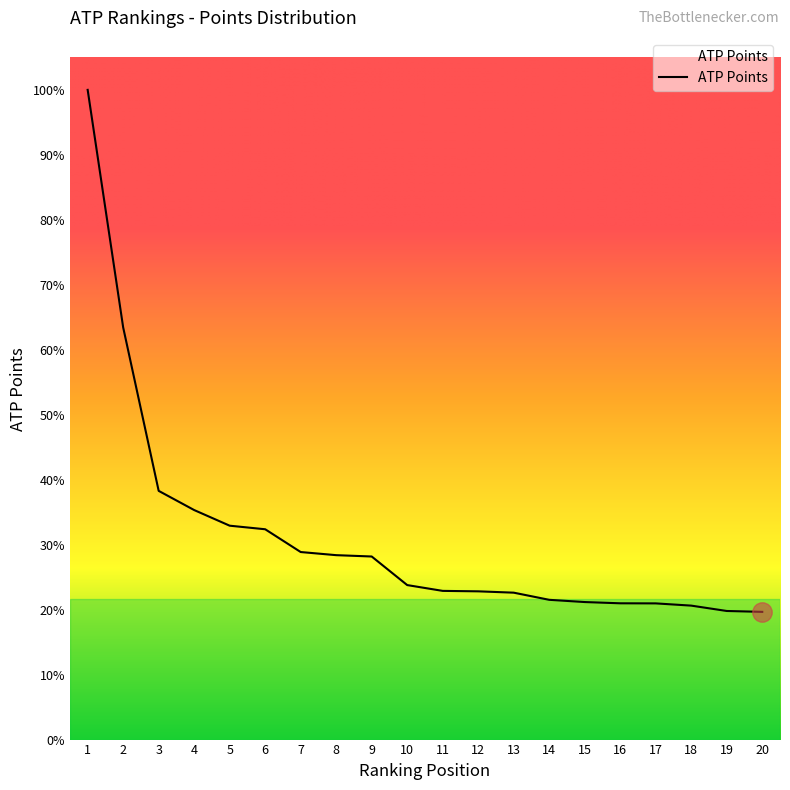

Is this an area chart (filled region under the line)?

Yes